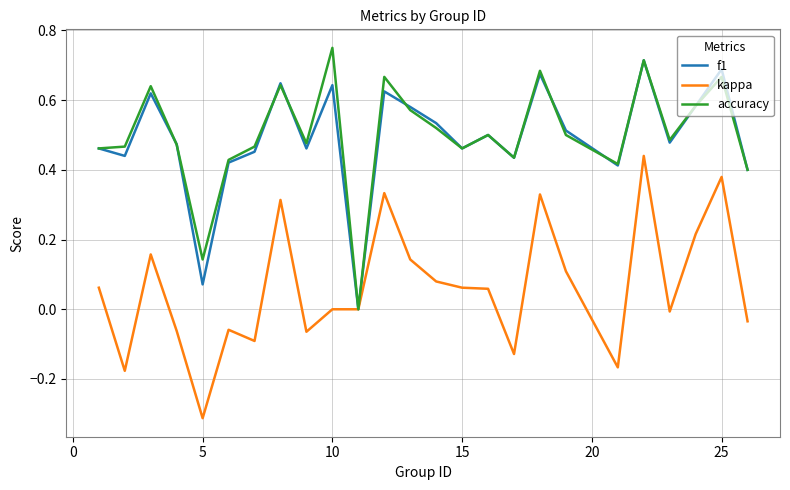

What are all the series names shown in the legend?

f1, kappa, accuracy